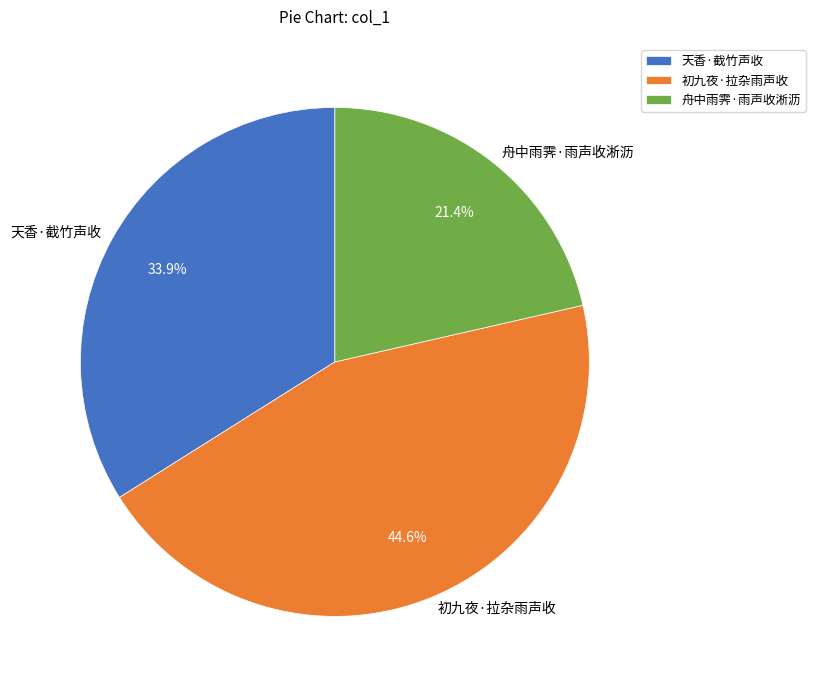

To the nearest percent, what is the combined percentage of 初九夜·拉杂雨声收 and 舟中雨霁·雨声收淅沥?

66%